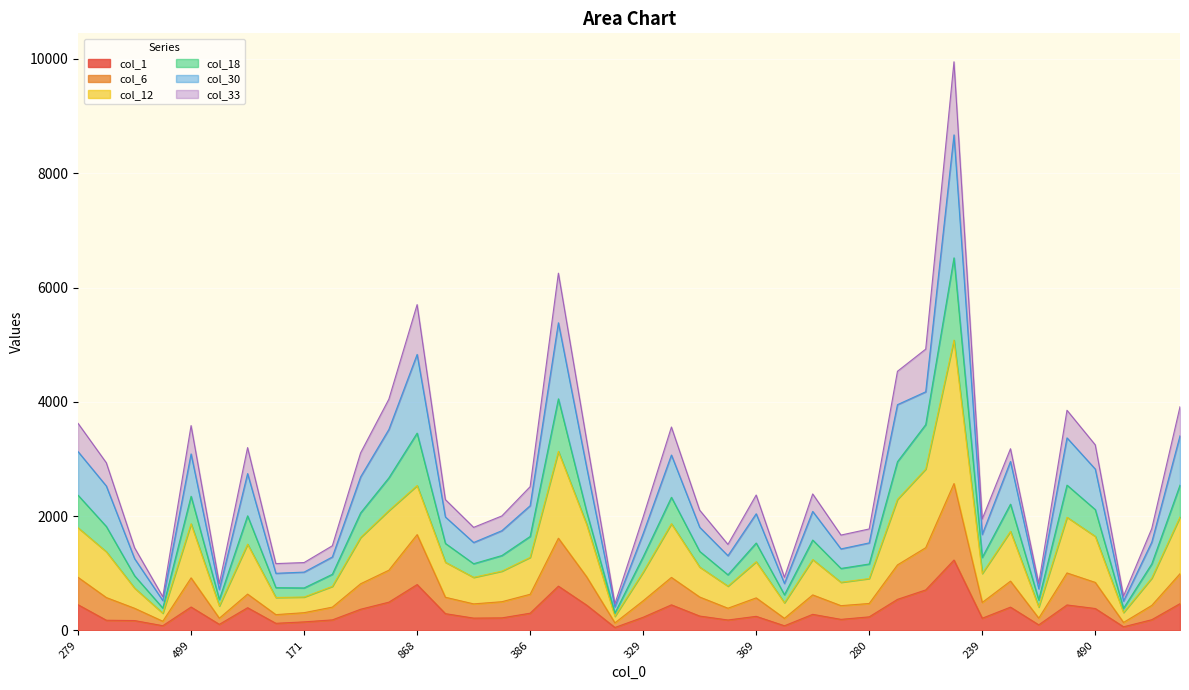

The value of col_6 at 499 is 1528. True or false?

False